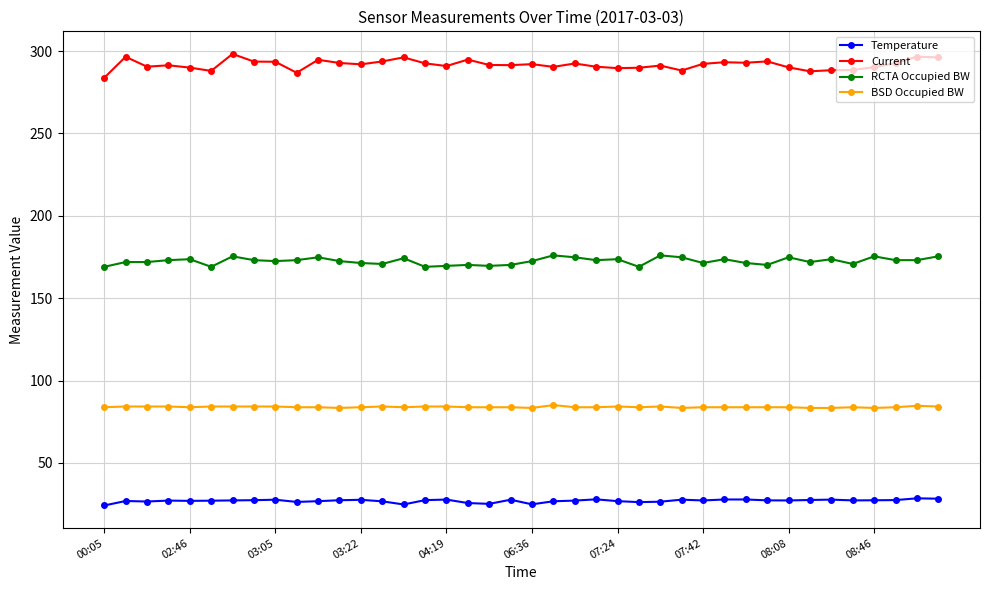

What is the value of the BSD Occupied BW point at the 21st from the left?

83.4